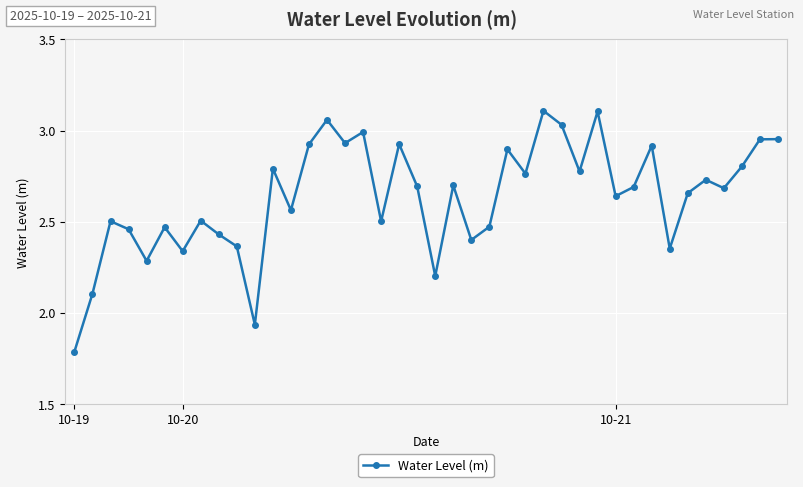

What is the minimum value shown in the chart?

1.8